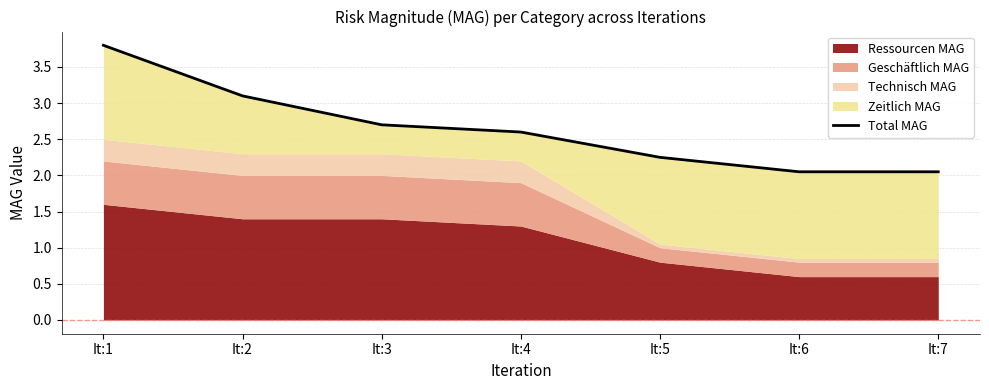

Which has a higher value, It:2 or It:3?

It:2